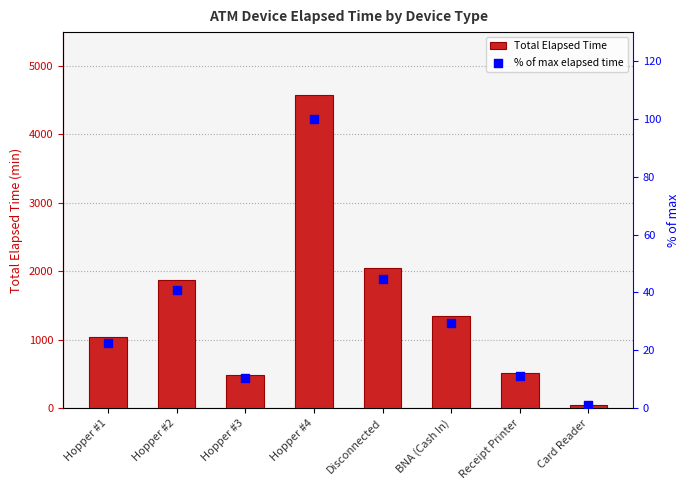

What is the total value across all series at Disconnected?

2084.6